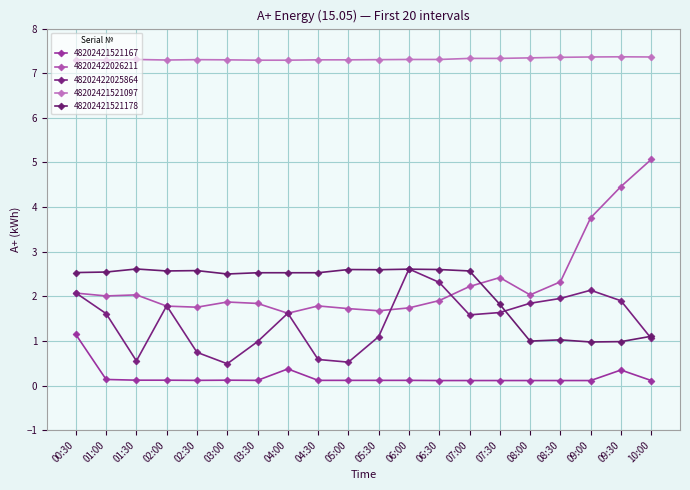

Count the number of categories in the chart.

20